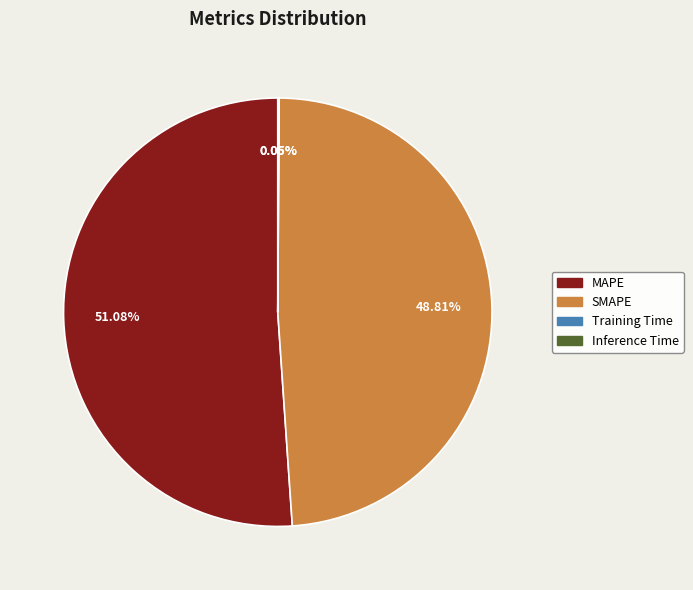

Does any single category account for the majority?

Yes